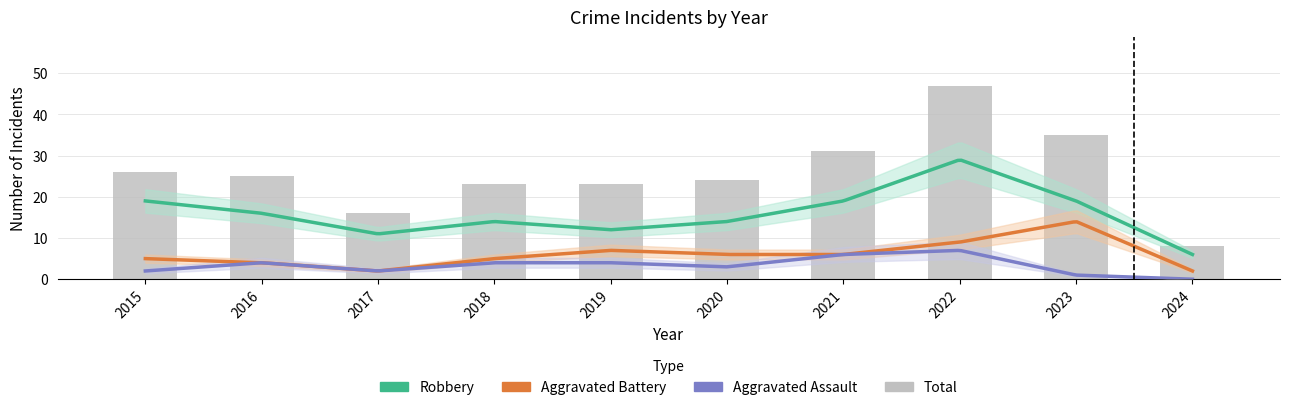

Where does the Total series first go above 25?

2015